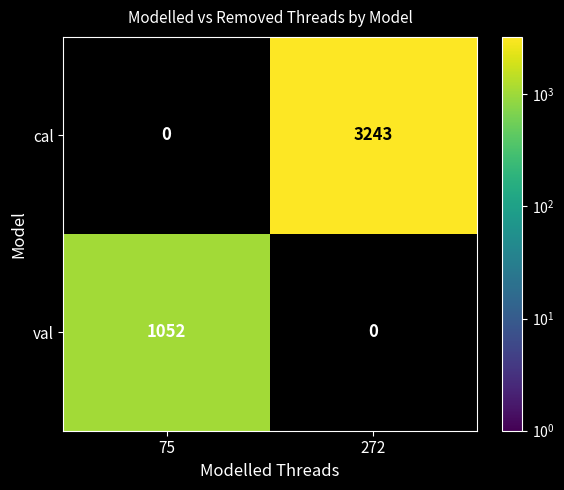

Count the number of data series in this chart.

2